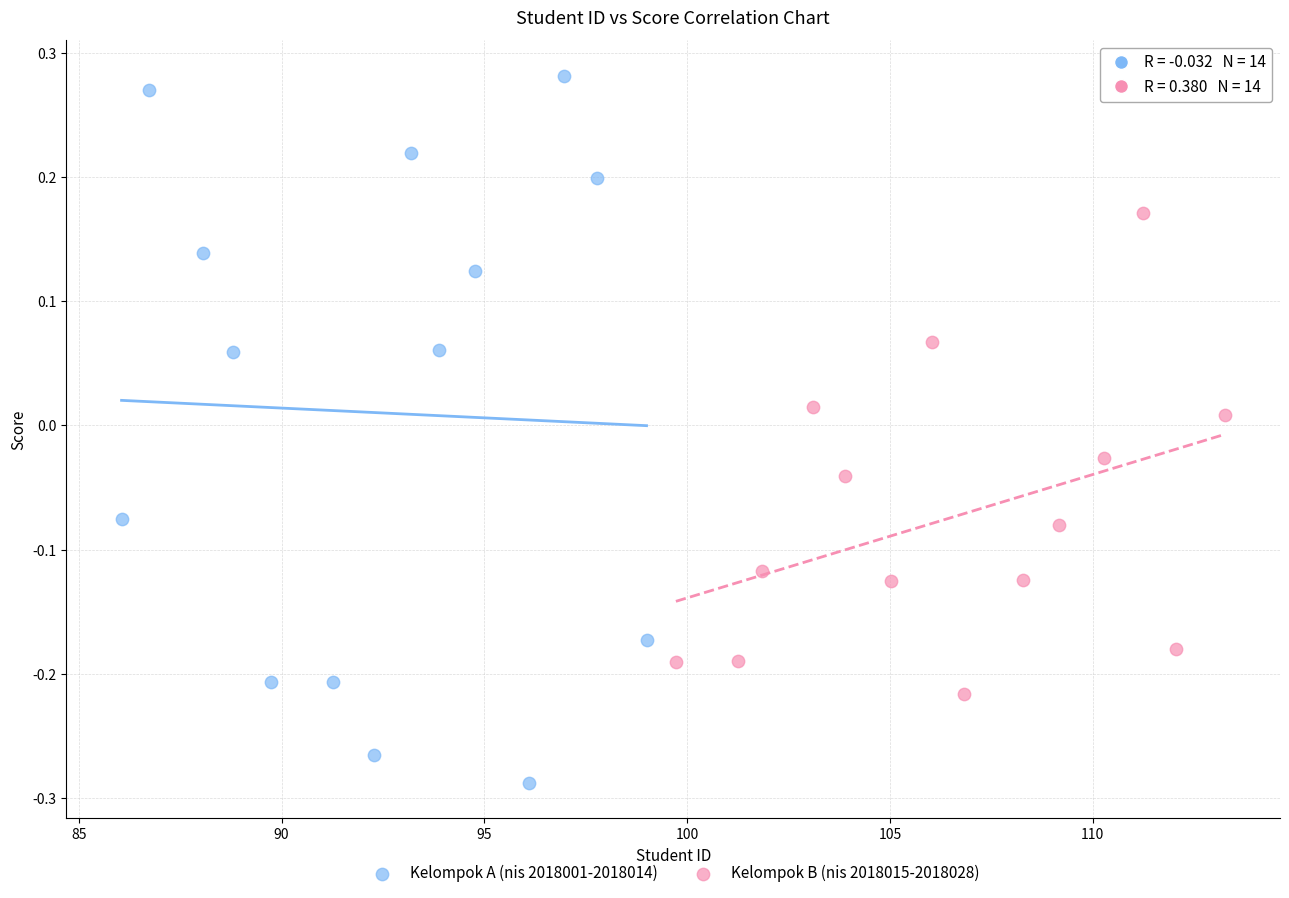

Which series reaches the minimum Y coordinate?

Kelompok A (nis 2018001-2018014)